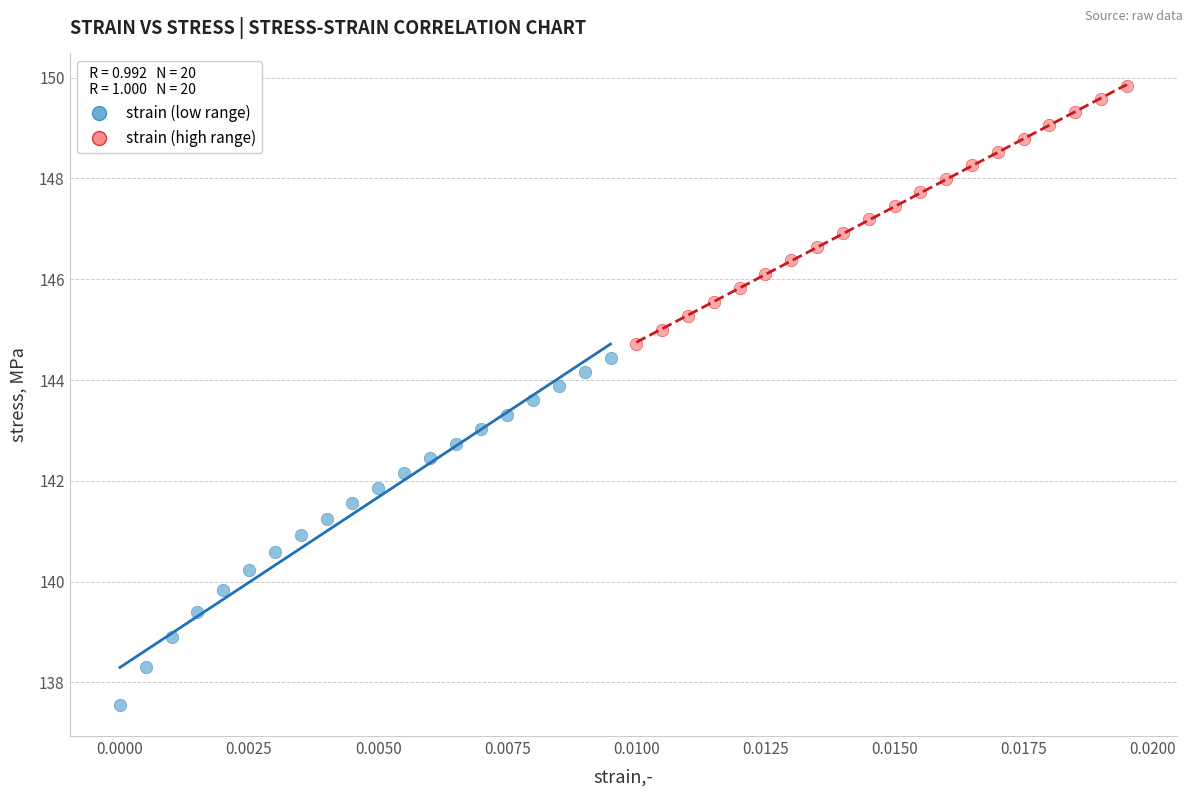

Which series has the largest Y range (max minus min)?

strain (low range)